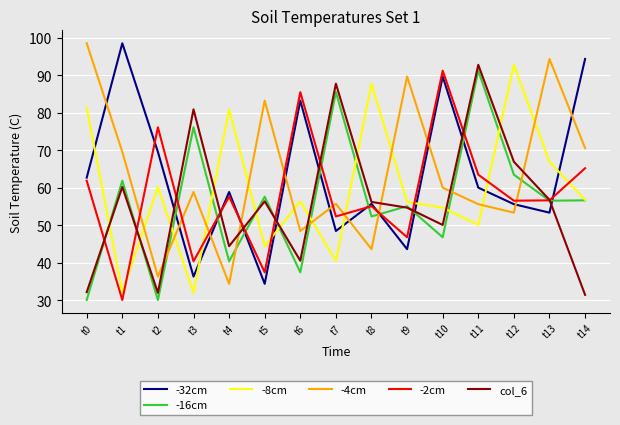

What is the difference between the -16cm values at t5 and t1?

4.3